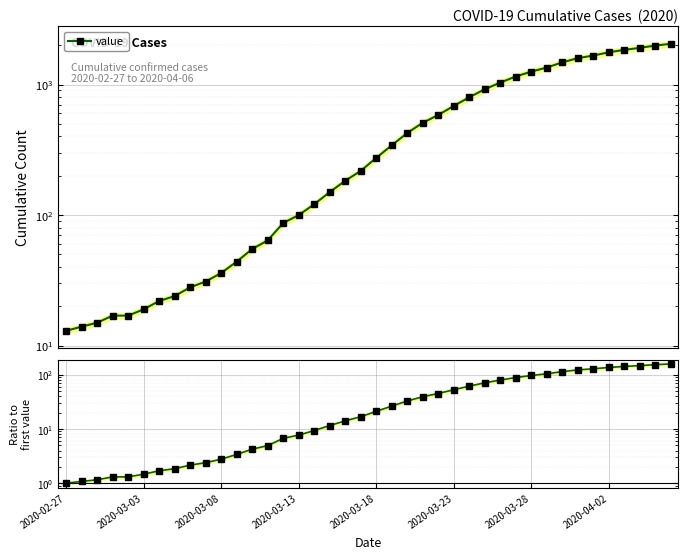

What is the maximum value shown in the chart?

2049.0